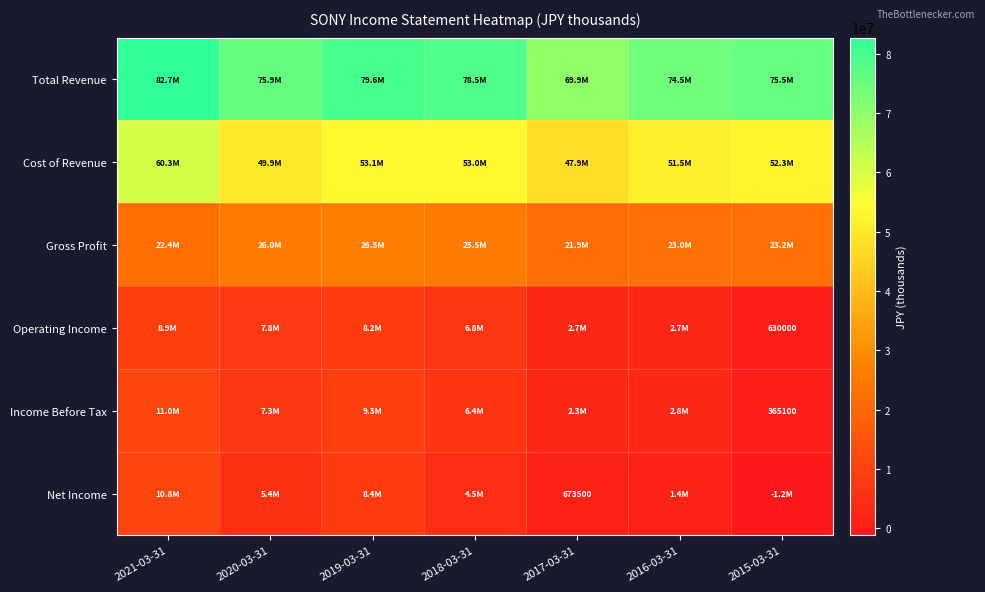

The Operating Income series shows 872781 at 2015-03-31. True or false?

False